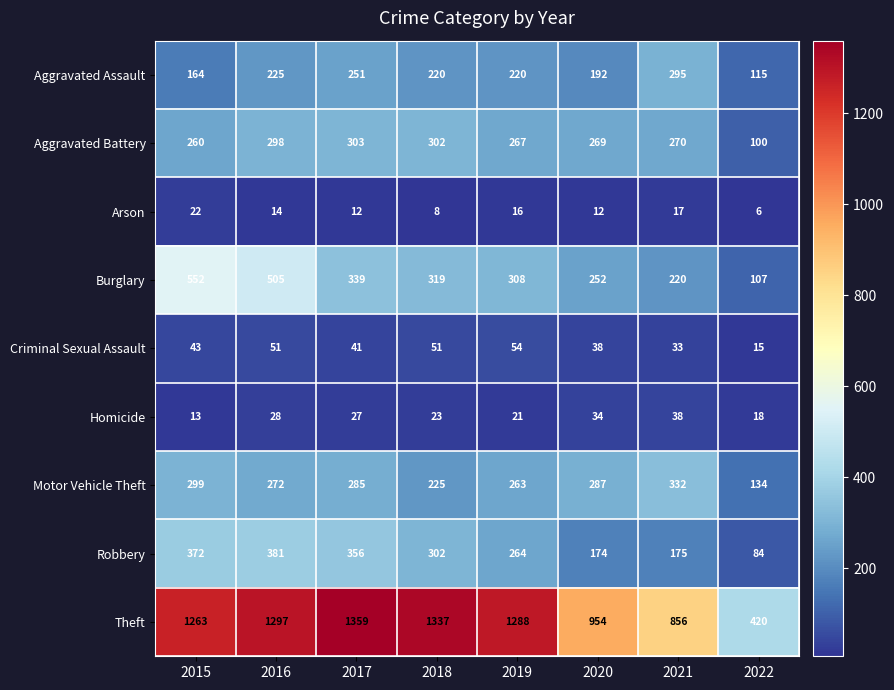

Is it true that Arson equals 3 at 2018?

False